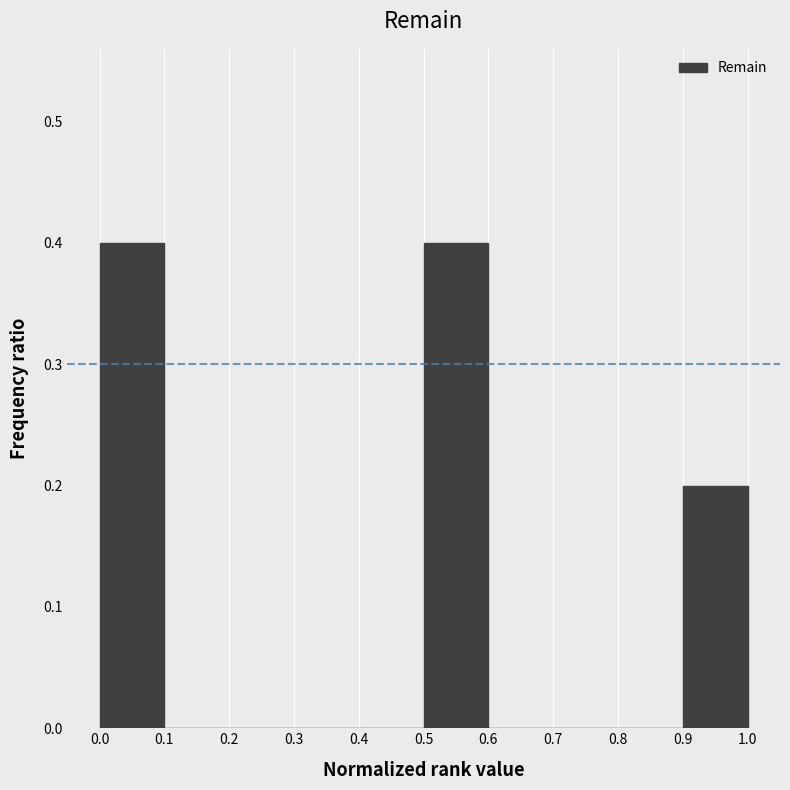

Reading left to right, list every bar in this chart as the range it spans on the x-axis followed by its height. The values are not printed on the chart, so give them approximately, as read against the axis.

0.0 to 0.1: 0.4
0.1 to 0.2: 0
0.2 to 0.3: 0
0.3 to 0.4: 0
0.4 to 0.5: 0
0.5 to 0.6: 0.4
0.6 to 0.7: 0
0.7 to 0.8: 0
0.8 to 0.9: 0
0.9 to 1.0: 0.2